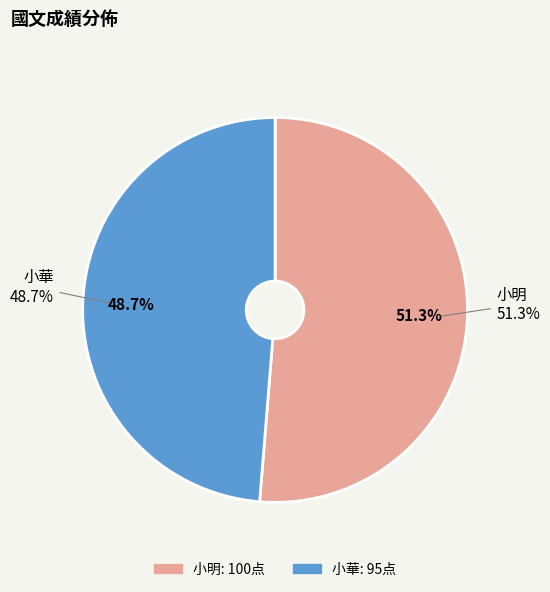

What percentage is the 小華 slice, to the nearest percent?

49%